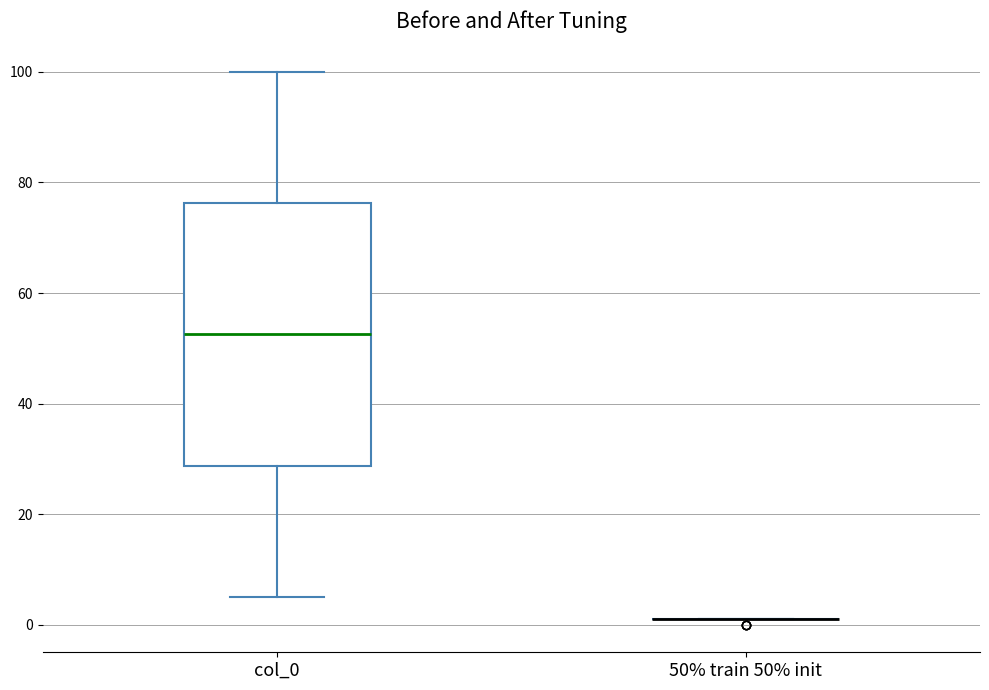

Reading left to right, read every box against the y-axis: the position of its median line, the range the box covers, and the ends of its whiskers. The values are not printed on the chart, so give them approximately, as read against the axis.

col_0: median 52, box 28 to 76, whiskers 6 to 100
50% train 50% init: box collapsed to a line at 2, whiskers 2 to 2